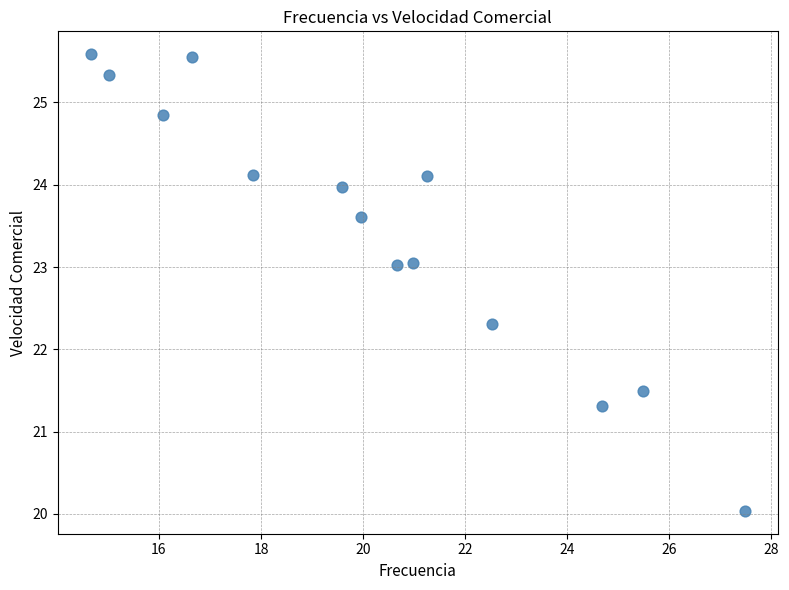

What is the range of X values (max minus min)?

12.8